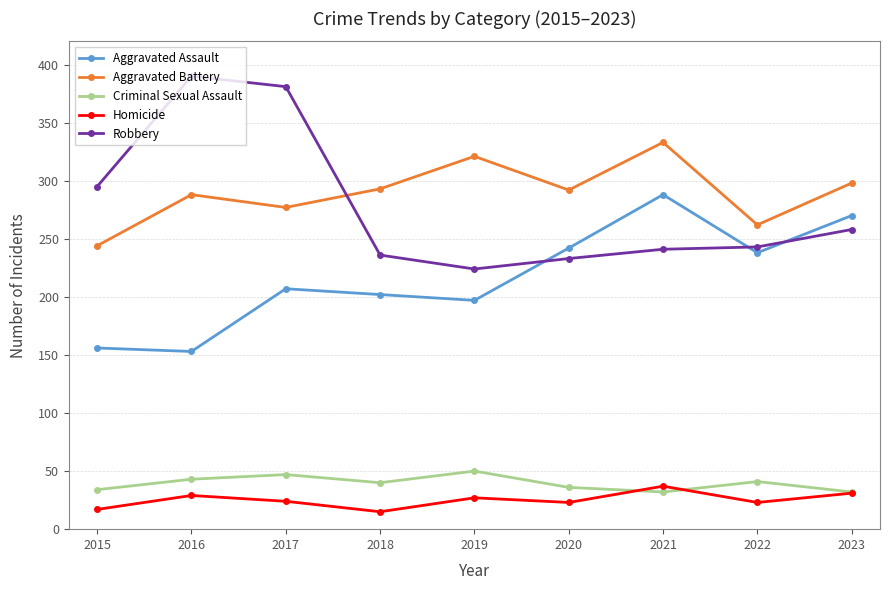

True or false: Aggravated Assault and Aggravated Battery intersect in this chart.

False